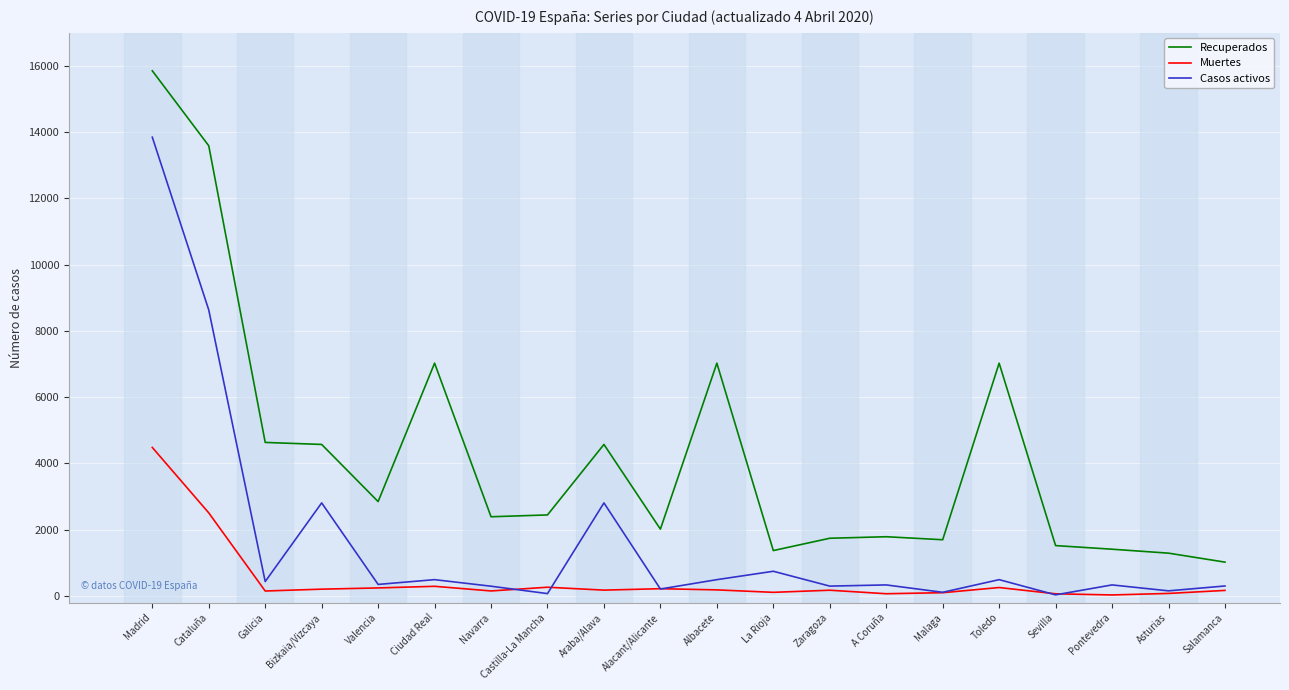

Is it true that Muertes equals 2508 at Cataluña?

True